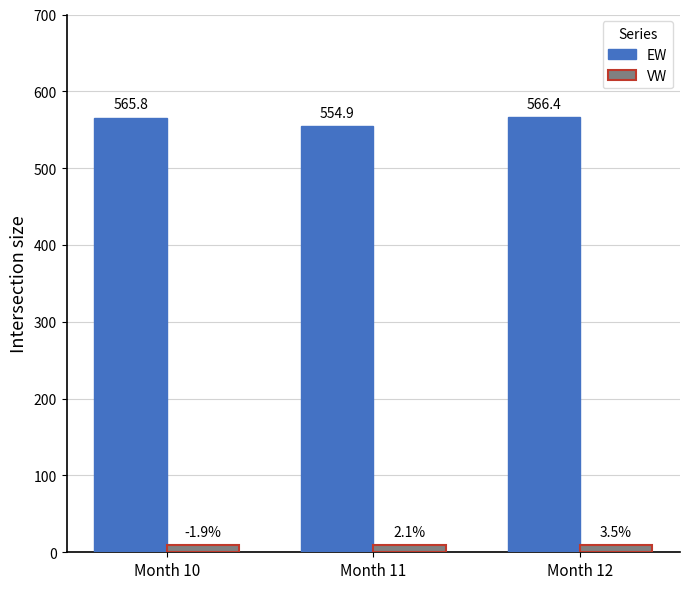

Which series has the largest range (max minus min)?

EW